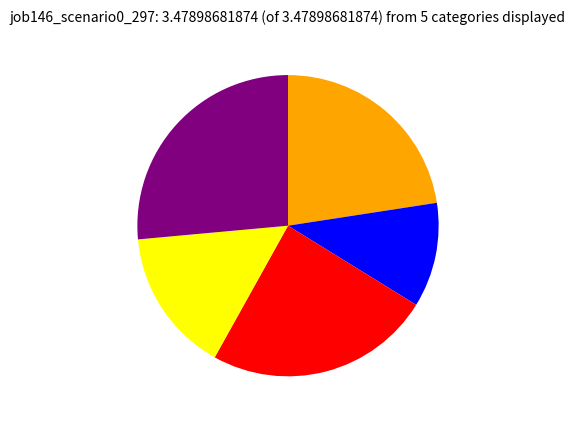

Is there a majority slice in this chart?

No